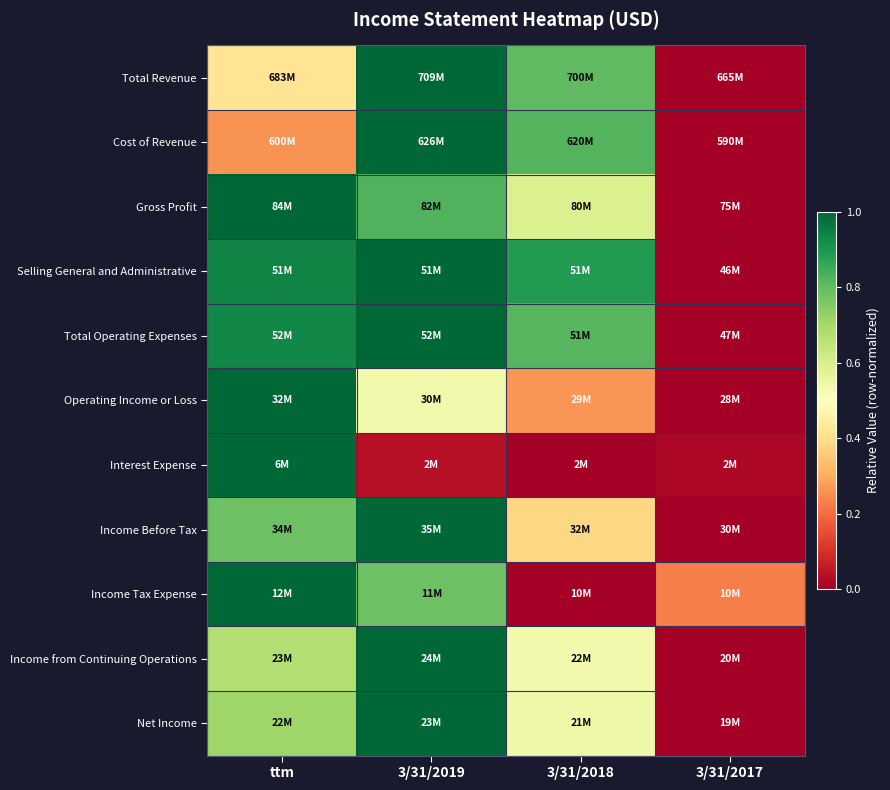

What is the maximum value shown in the chart?

1.0